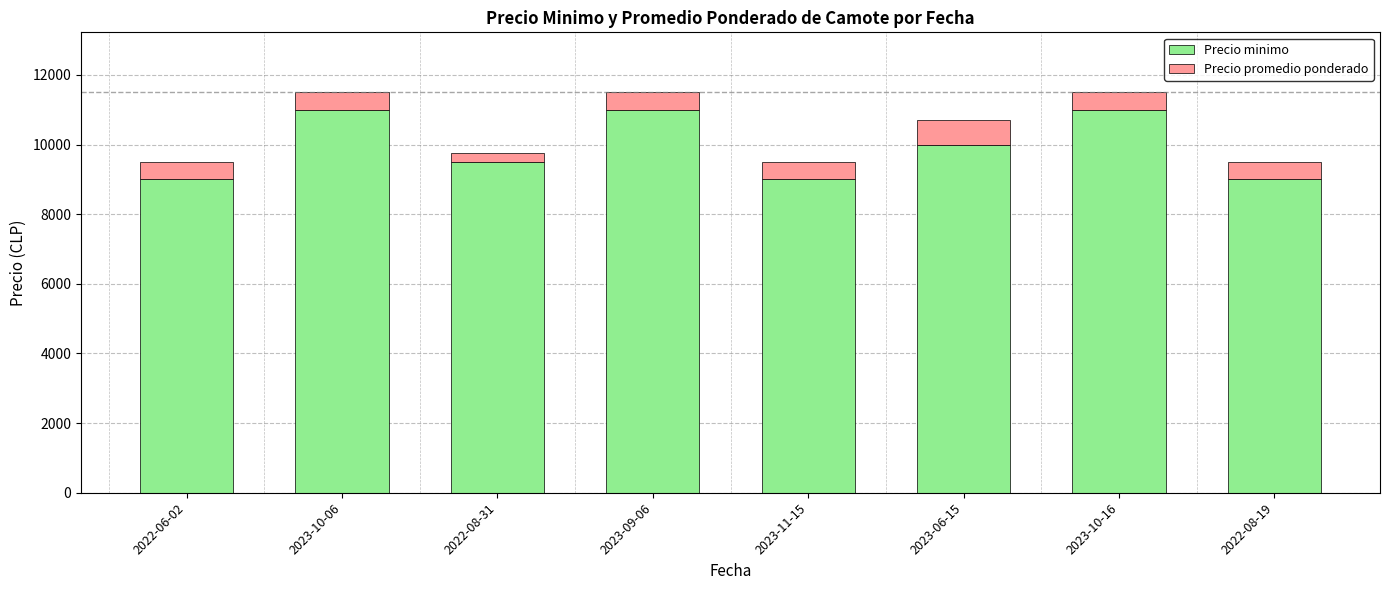

Does the chart contain stacked bars?

Yes